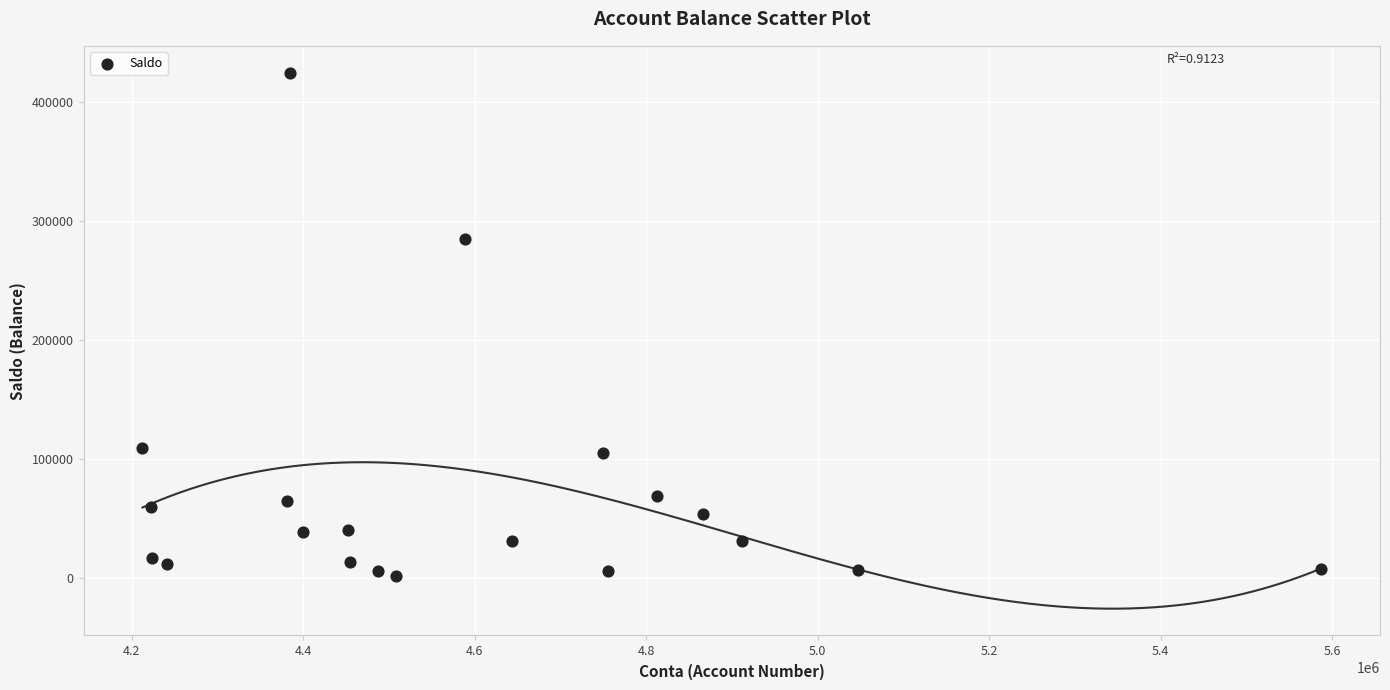

What Y value in the scatter plot is closest to 213228?

285000.0